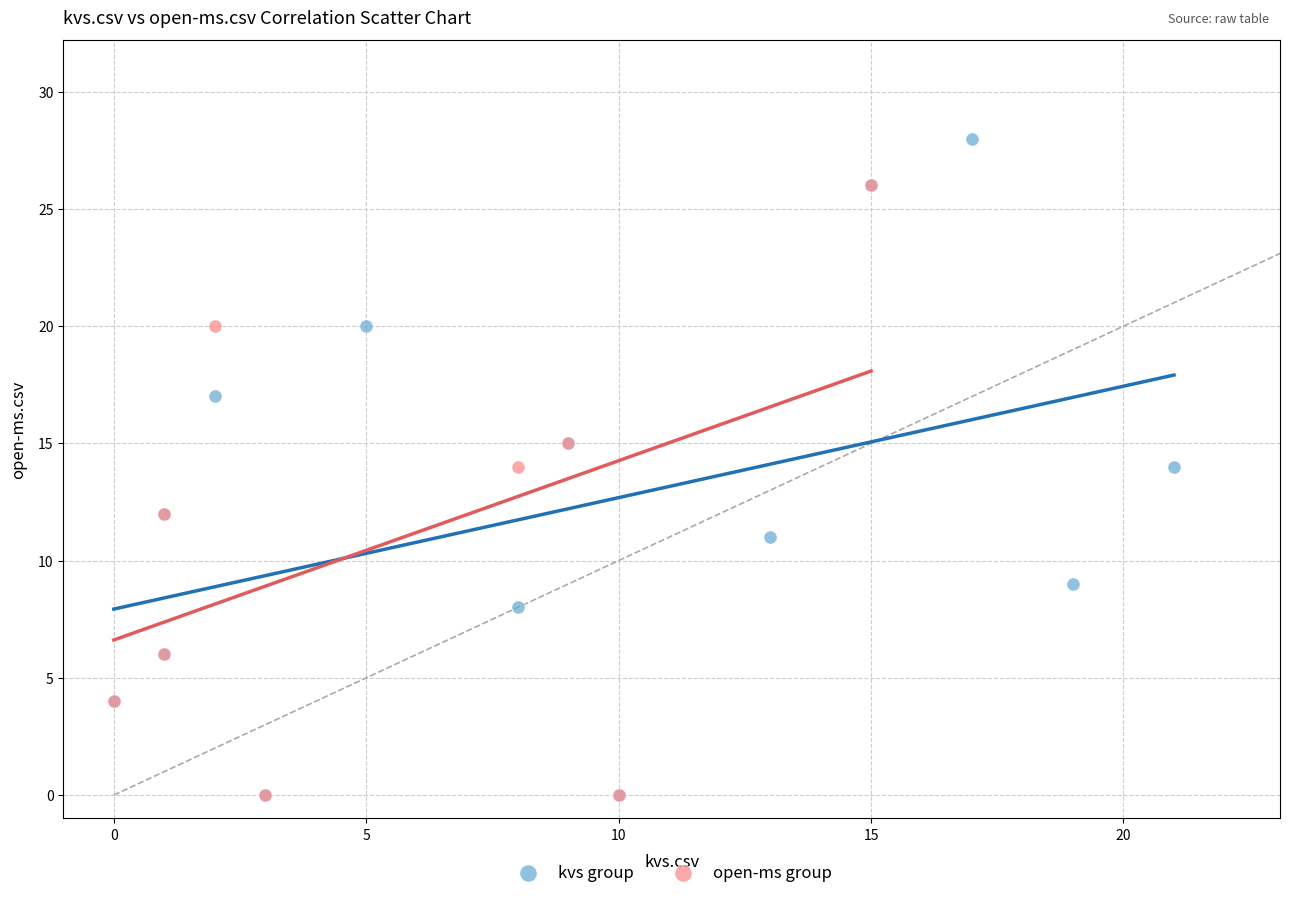

Which series reaches the maximum Y coordinate?

kvs group